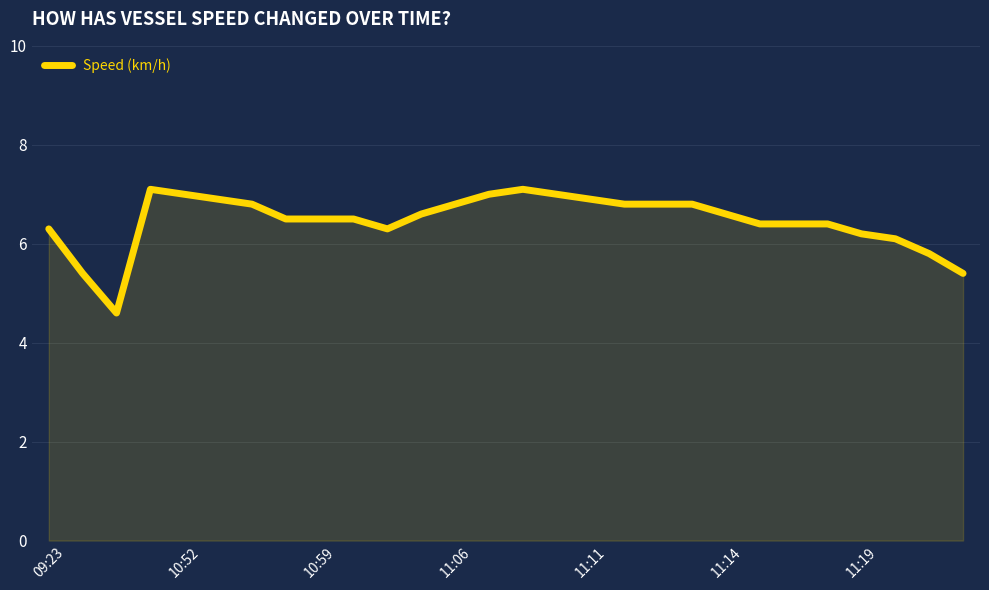

What is the difference between the maximum and minimum values?

2.5